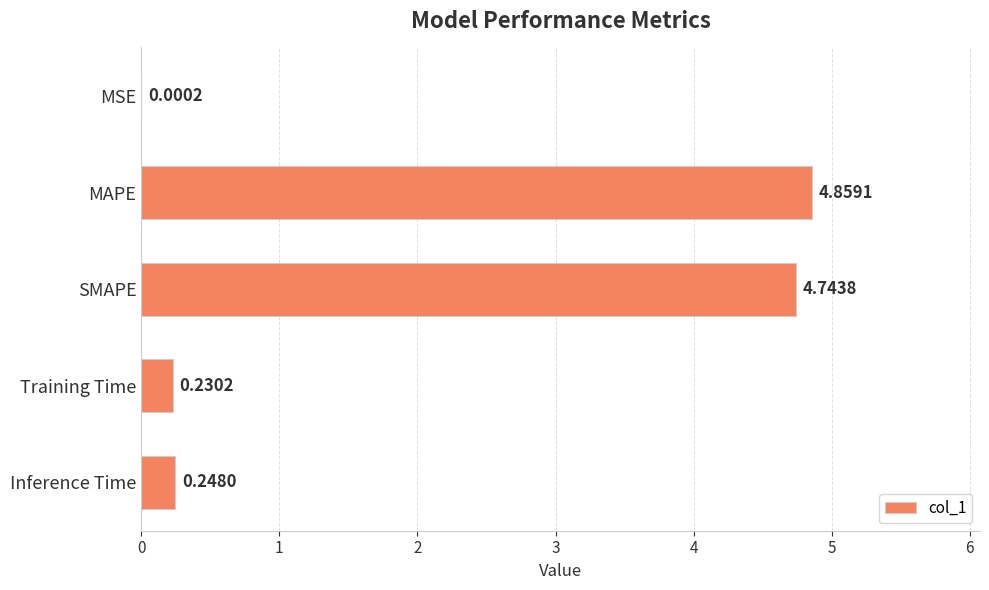

What is the sum of all values?

10.1